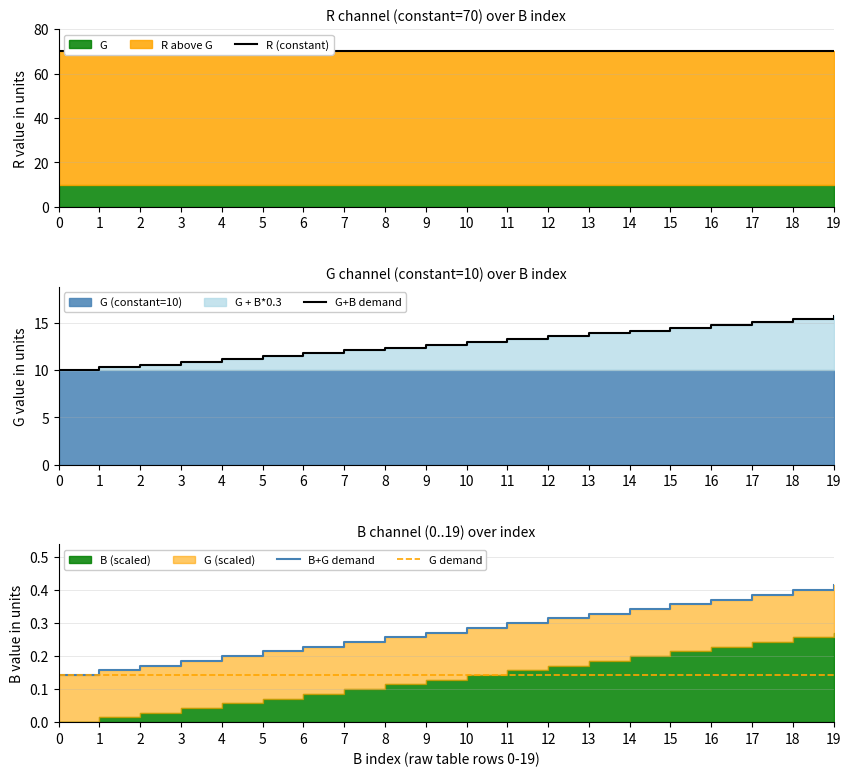

True or false: G+B demand and B+G demand intersect in this chart.

False